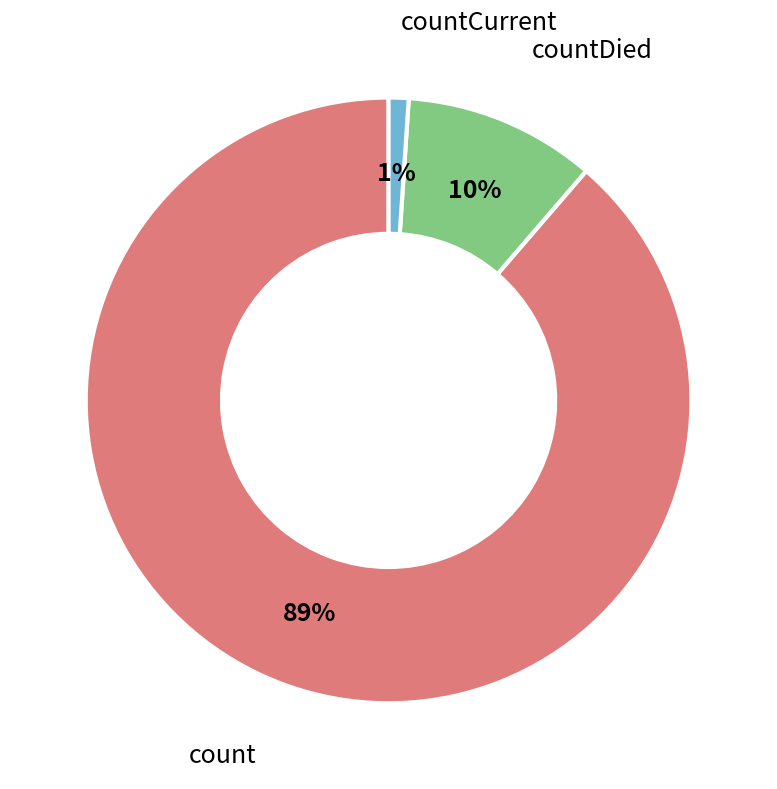

What percentage is the countDied slice, to the nearest percent?

10%